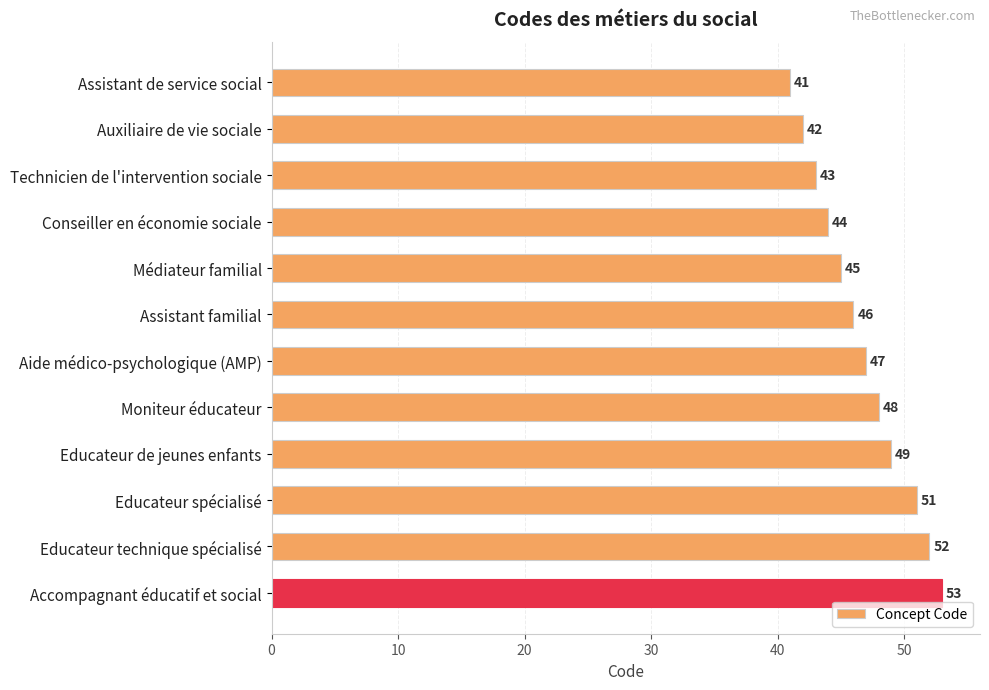

What is the difference between the maximum and minimum values?

12